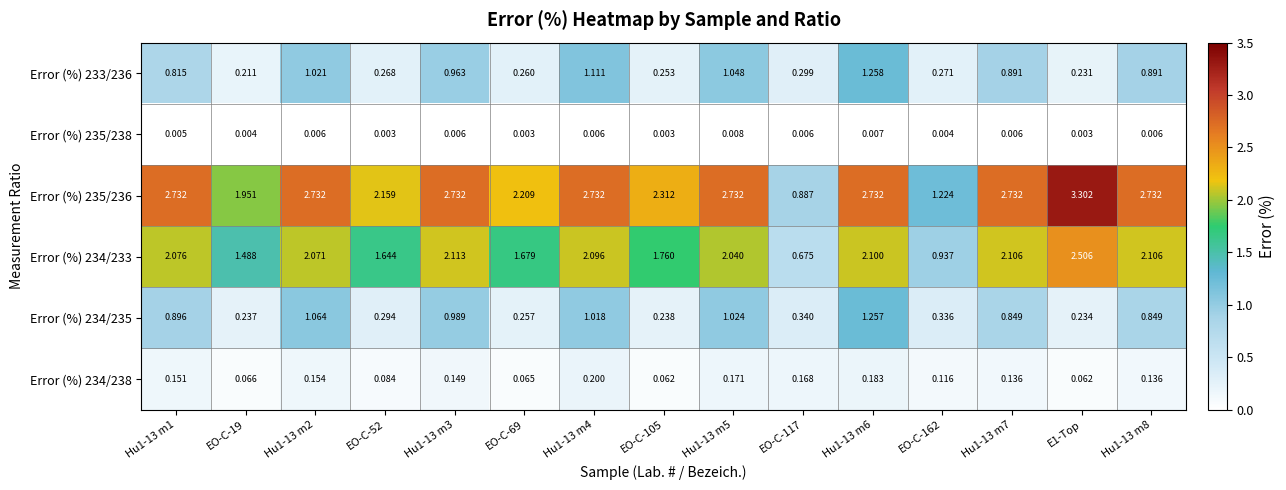

At Hu1-13 m5, list the series in order from smallest to largest.

Error (%) 235/238, Error (%) 234/238, Error (%) 234/235, Error (%) 233/236, Error (%) 234/233, Error (%) 235/236